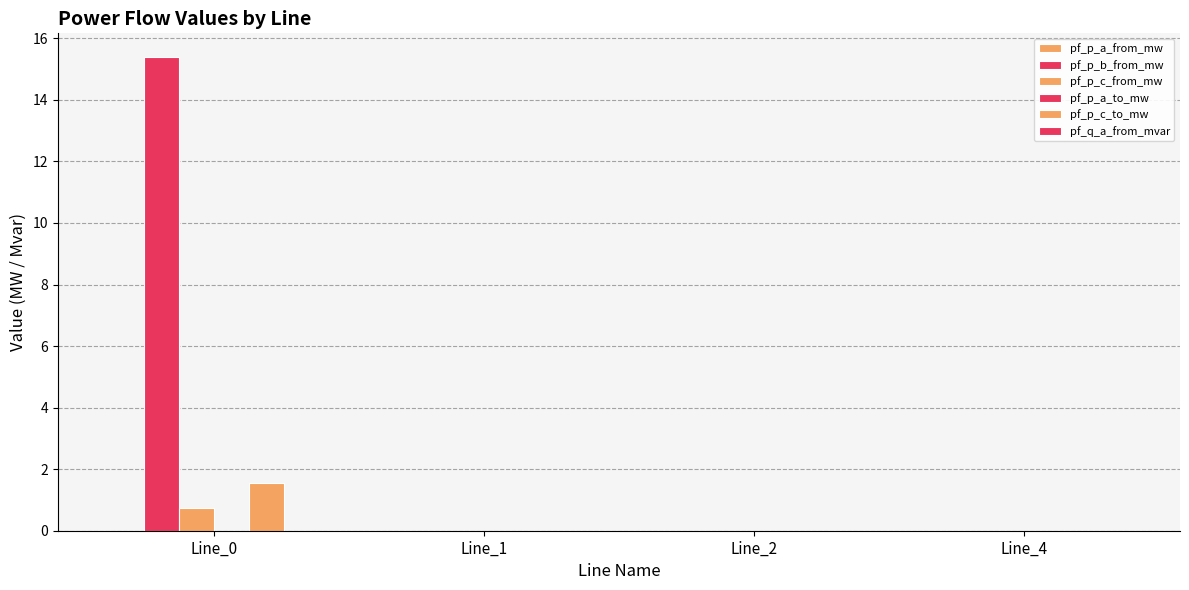

Count the number of categories in the chart.

4